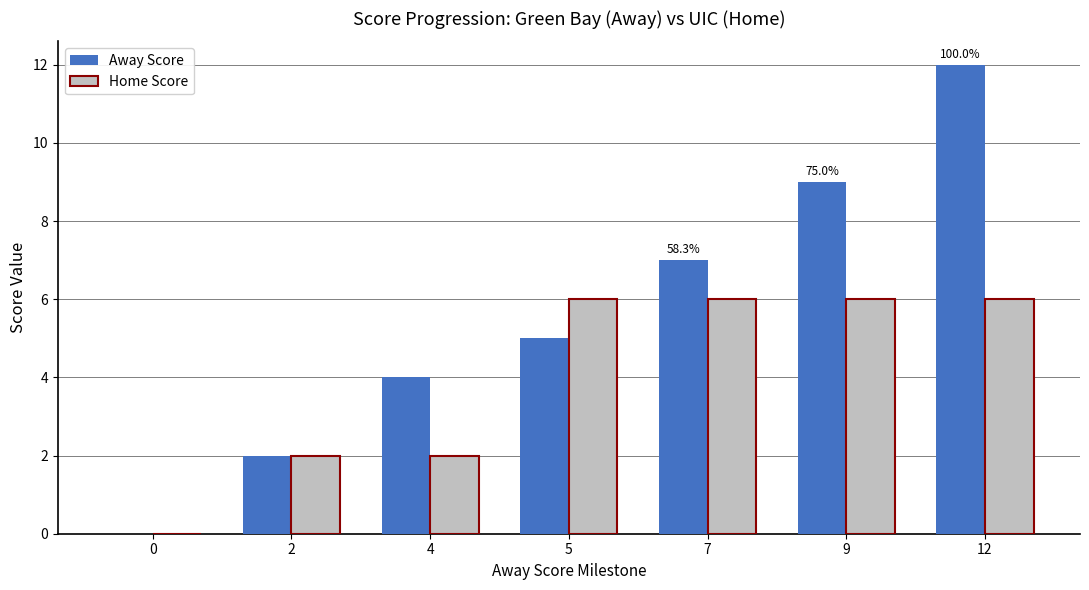

What is the sum of the Away Score values at 5 and 4?

9